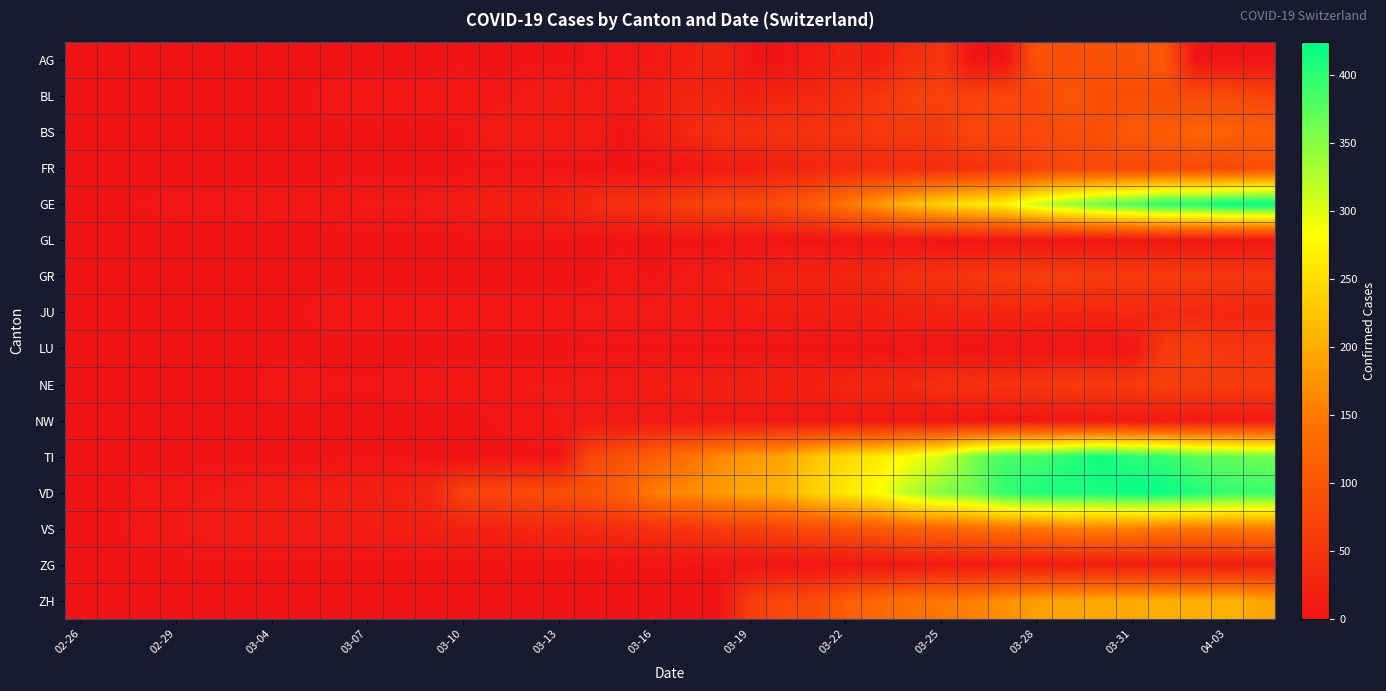

Reading left to right, transcribe all the data shown in this chart.

AG: 0	0	0	0	0	0	0	0	0	0	0	0	1	0	0	0	2	2	6	17	25	0	0	10	24	16	38	50	0	0	94	85	94	94	100	0	0	0
BL: 0	0	0	1	1	1	1	1	4	4	4	4	5	3	9	12	8	12	17	26	27	19	27	30	40	51	66	68	68	79	75	99	86	88	86	81	82	73
BS: 0	0	0	0	0	0	0	1	1	1	1	1	1	13	13	13	13	0	13	30	40	40	45	46	50	56	58	58	74	76	79	87	90	105	108	119	115	112
FR: 0	0	0	0	0	0	0	0	0	0	0	0	0	0	0	0	0	0	0	0	11	12	20	28	32	35	35	39	44	50	67	76	77	77	81	80	77	89
GE: 0	1	2	3	3	3	4	4	5	7	7	9	13	18	20	23	33	43	46	66	75	78	92	109	145	179	214	238	258	272	313	339	365	382	405	406	424	424
GL: 0	0	0	0	0	0	0	0	0	0	0	0	0	0	0	0	0	0	0	0	0	0	0	0	0	3	3	2	2	3	3	2	3	5	5	5	5	5
GR: 0	0	0	0	0	0	0	0	0	0	0	0	0	0	0	0	0	6	0	9	13	18	24	24	27	29	43	45	52	58	63	63	58	58	59	60	51	52
JU: 0	1	1	1	1	1	1	2	5	5	5	5	5	6	6	6	8	8	9	11	11	12	14	13	18	18	22	23	22	25	27	28	28	29	29	29	28	27
LU: 0	0	0	0	0	0	0	0	0	0	0	0	0	0	0	0	0	0	0	0	0	0	0	0	0	0	0	0	0	0	0	0	0	0	57	66	49	49
NE: 0	0	0	0	0	0	4	4	2	2	3	4	4	6	6	6	10	9	13	16	18	19	21	20	28	33	32	41	42	45	50	60	57	59	66	61	61	59
NW: 0	0	0	0	0	0	0	0	0	0	0	0	0	2	5	6	6	6	7	6	6	5	5	5	5	5	4	3	2	3	4	4	8	7	9	9	10	10
TI: 0	0	0	0	0	0	0	0	0	0	0	0	0	0	0	0	77	92	112	137	163	182	190	224	246	261	285	306	358	386	385	402	415	401	396	374	370	363
VD: 0	0	4	4	6	8	11	14	15	16	22	29	69	73	82	87	96	114	152	166	181	195	205	237	260	282	323	351	364	397	408	410	411	420	420	406	395	393
VS: 0	0	6	6	10	12	13	11	12	12	16	17	20	21	28	30	34	36	42	47	59	64	73	83	92	104	118	119	129	138	143	153	154	153	147	147	147	150
ZG: 0	0	0	0	0	0	0	0	0	0	0	0	0	0	0	0	0	0	0	0	0	1	1	3	3	3	6	9	10	12	12	12	13	14	13	14	15	14
ZH: 0	0	0	0	0	0	0	0	0	0	0	0	0	0	0	0	0	0	0	0	0	60	78	83	110	127	138	146	156	171	187	194	197	196	203	200	207	194